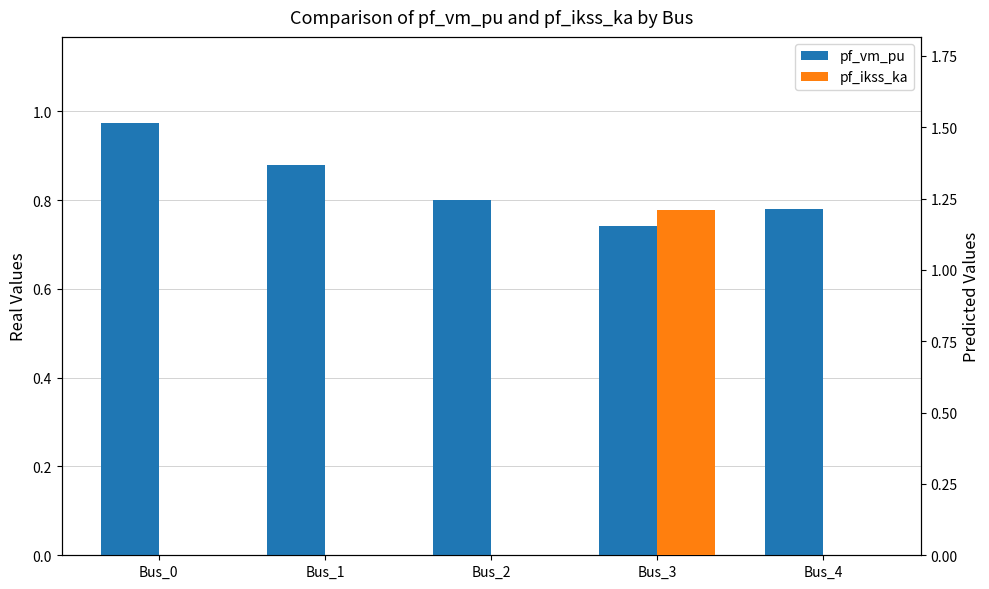

Which series has the largest total across all categories?

pf_vm_pu